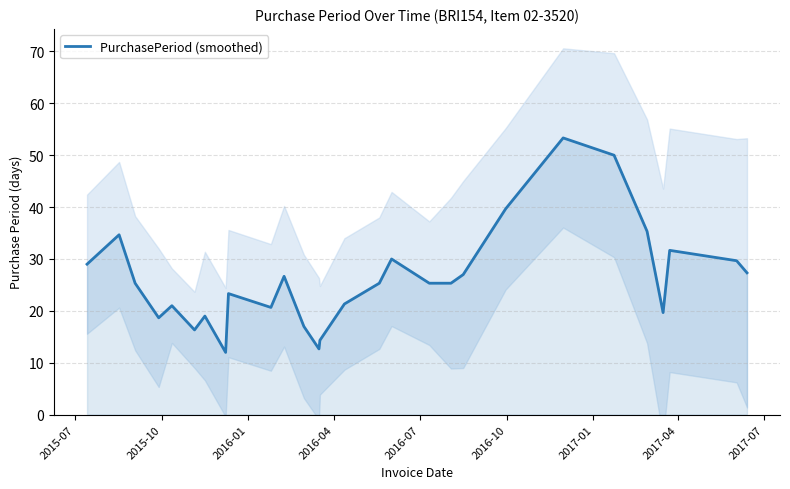

How many points are lower than both their immediate neighbors (excluding endpoints)?

7